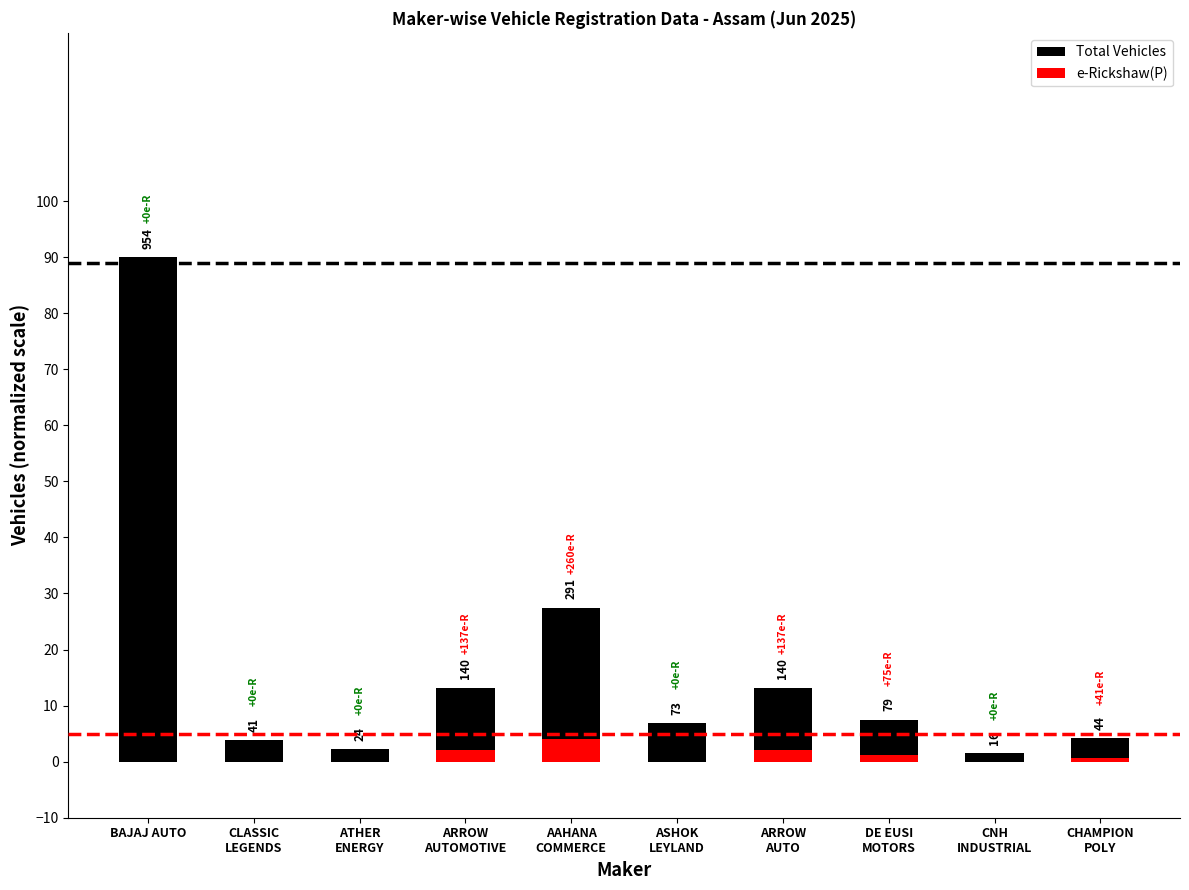

Reading left to right, what are all the values shown in this chart?

Total Vehicles: 90.0	3.9	2.3	13.2	27.5	6.9	13.2	7.5	1.5	4.2
e-Rickshaw(P): 0.0	0.0	0.0	2.2	4.1	0.0	2.2	1.2	0.0	0.6